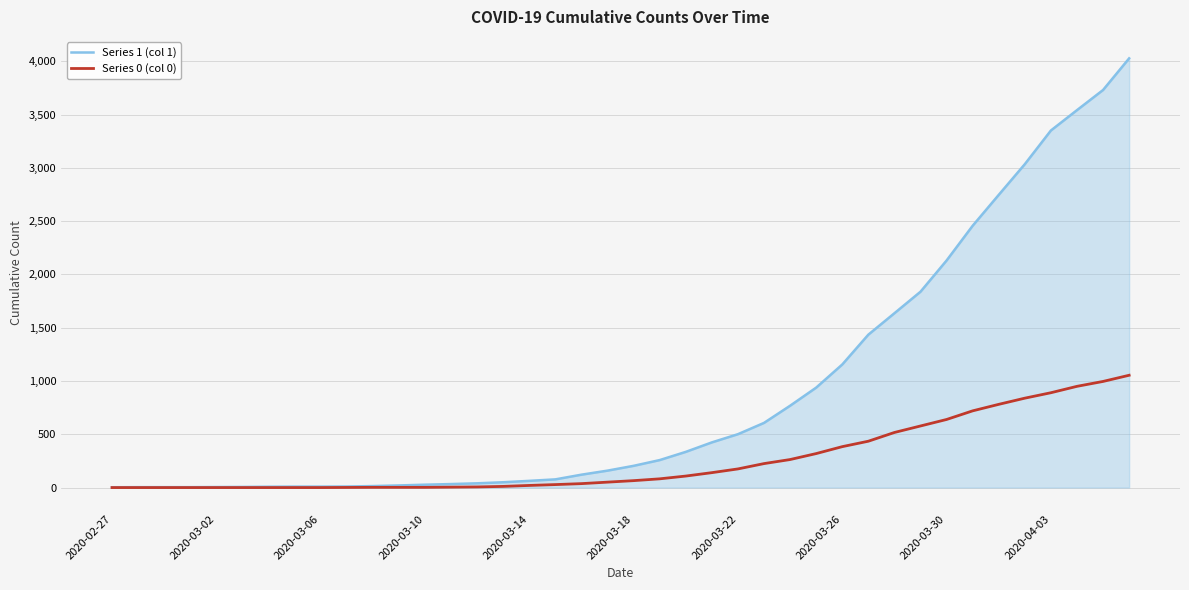

Which series has the largest range (max minus min)?

Series 1 (col 1)